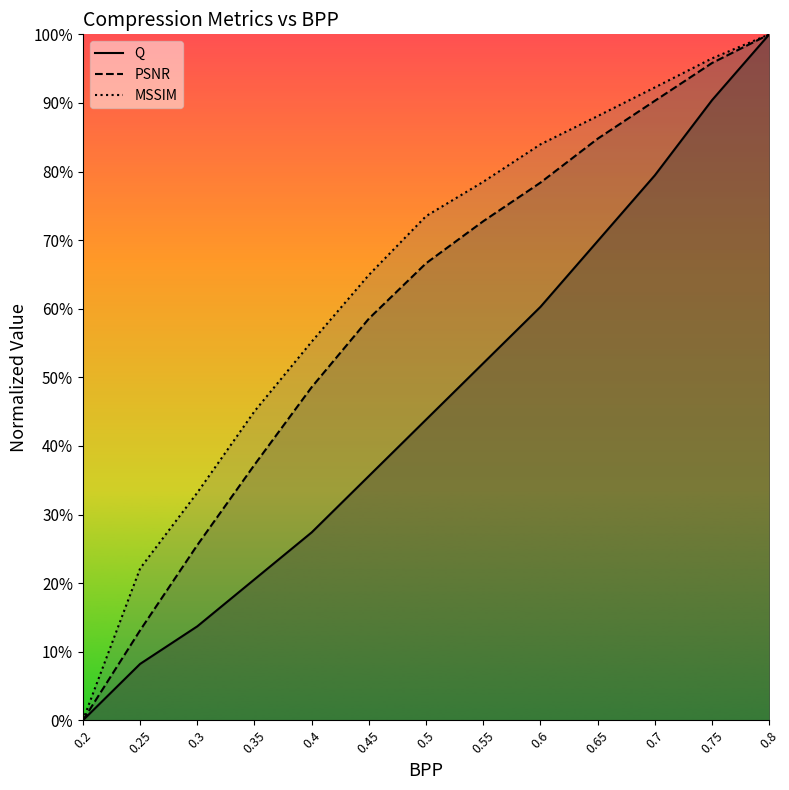

Which series has the largest range (max minus min)?

Q